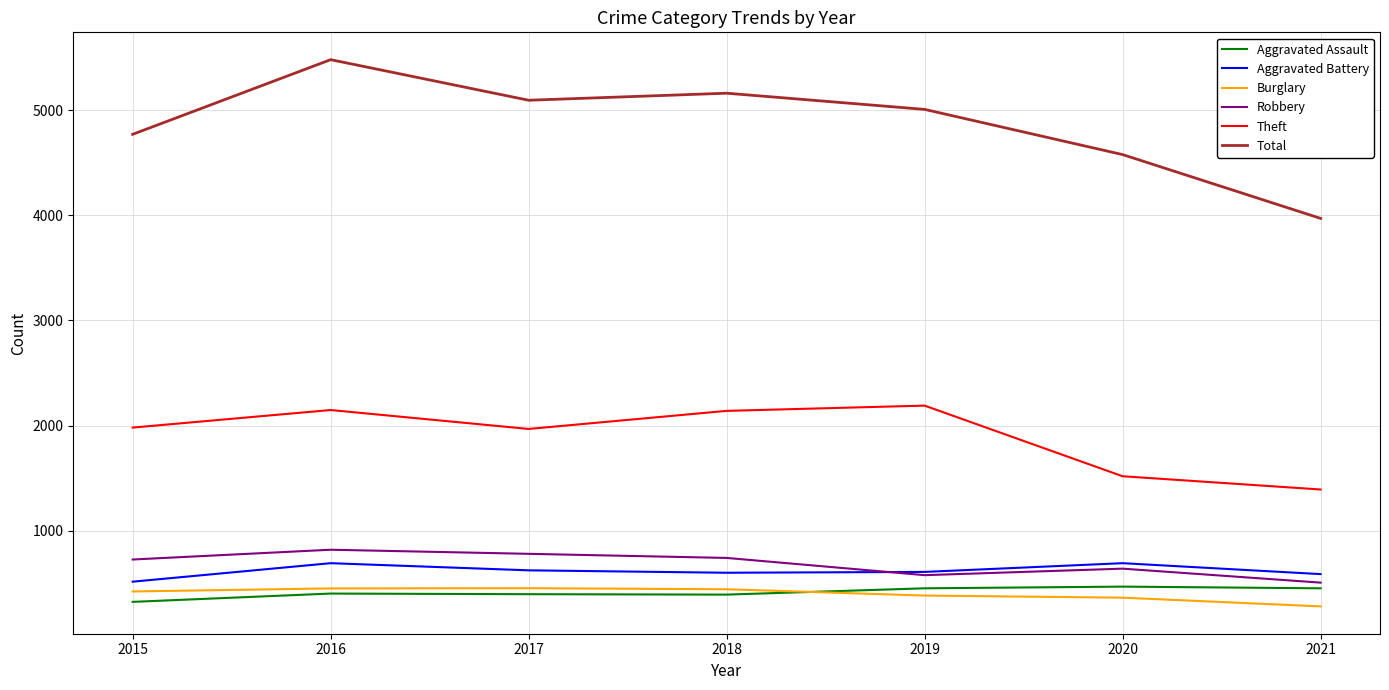

At 2020, list the series in order from smallest to largest.

Burglary, Aggravated Assault, Robbery, Aggravated Battery, Theft, Total